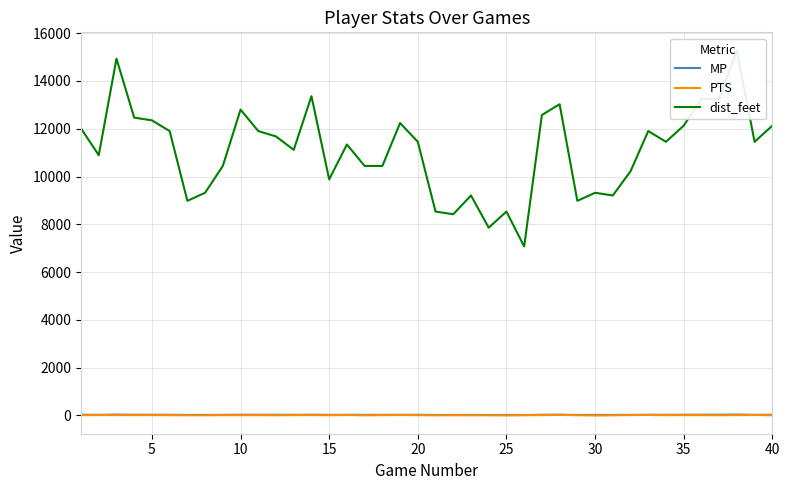

In MP, how many points are lower than both neighbors (excluding endpoints)?

13